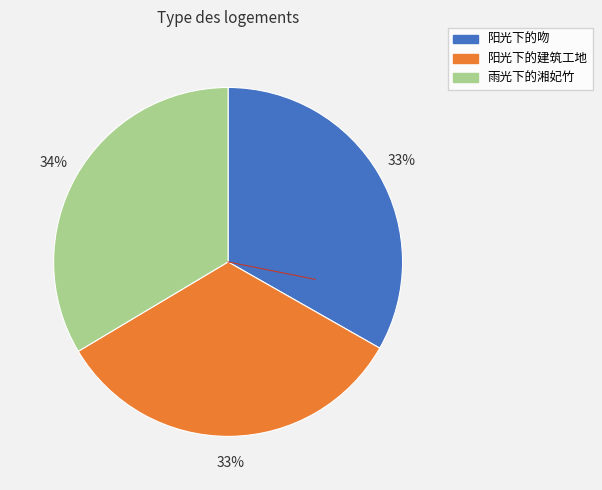

What percentage is the 雨光下的湘妃竹 slice, to the nearest percent?

34%